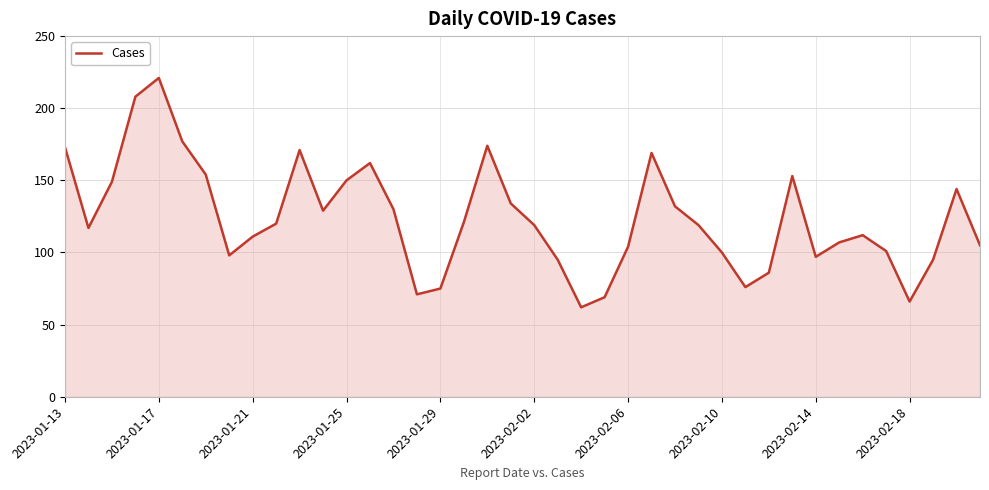

What is the difference between the maximum and minimum values?

159